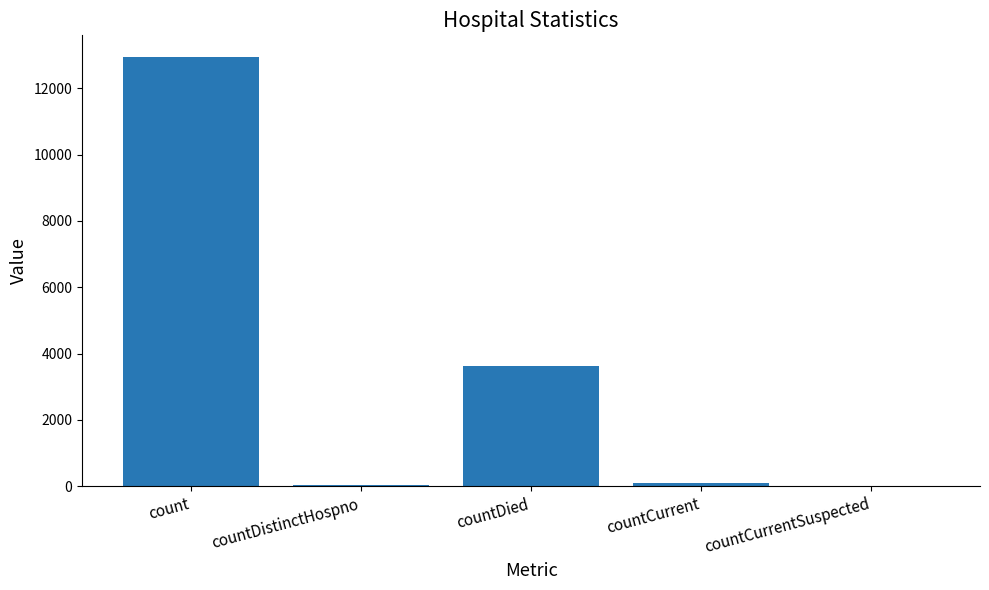

What is the maximum value shown in the chart?

12945